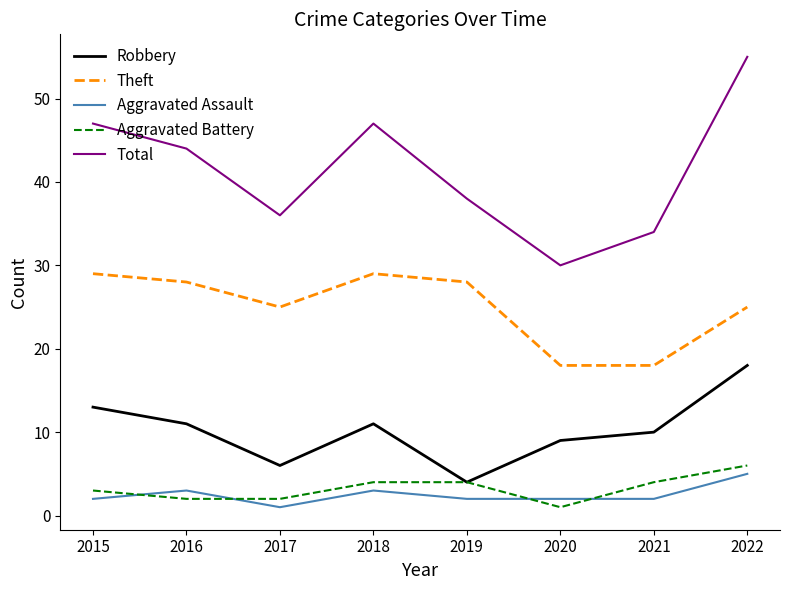

Is the value of Aggravated Battery at 2016 greater than the value of Theft at 2015?

No